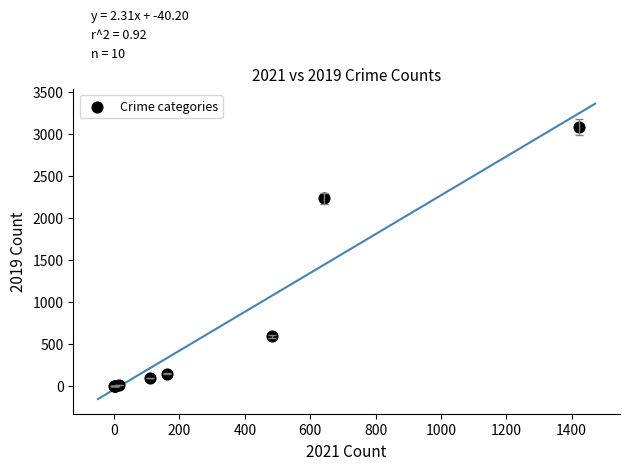

What Y value in the scatter plot is closest to 1540?

2230